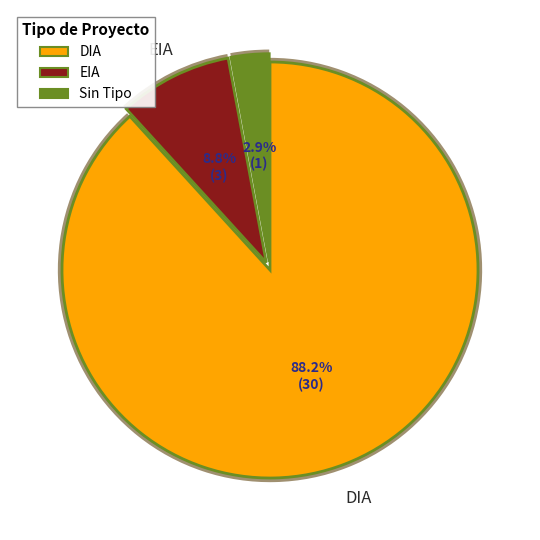

True or false: DIA accounts for 88% of the total.

True